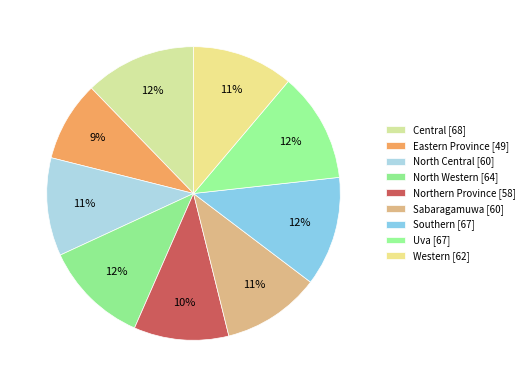

Rank the categories by value from lowest to highest.

Eastern Province, Northern Province, North Central, Sabaragamuwa, Western, North Western, Southern, Uva, Central